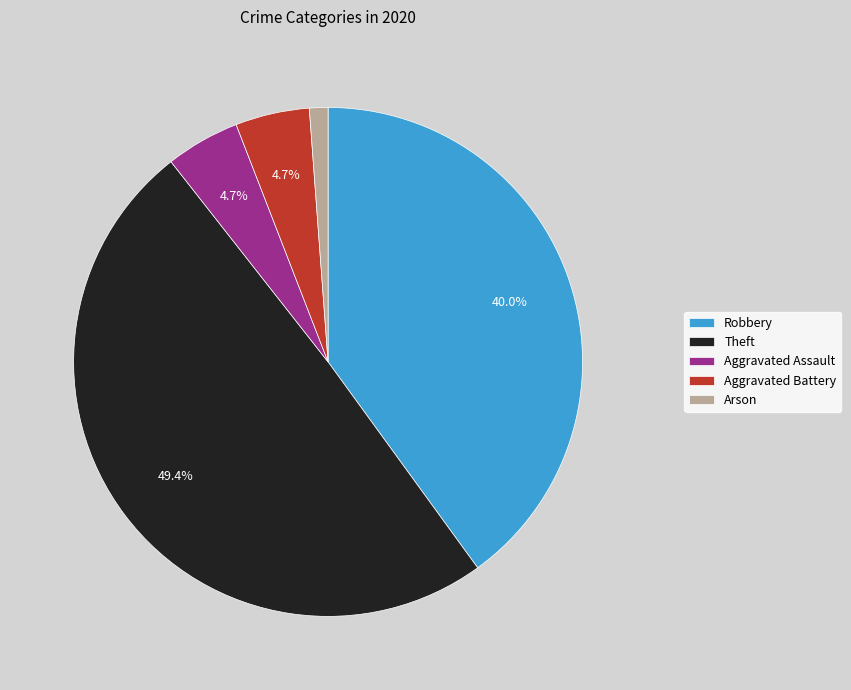

Does any single category account for the majority?

No